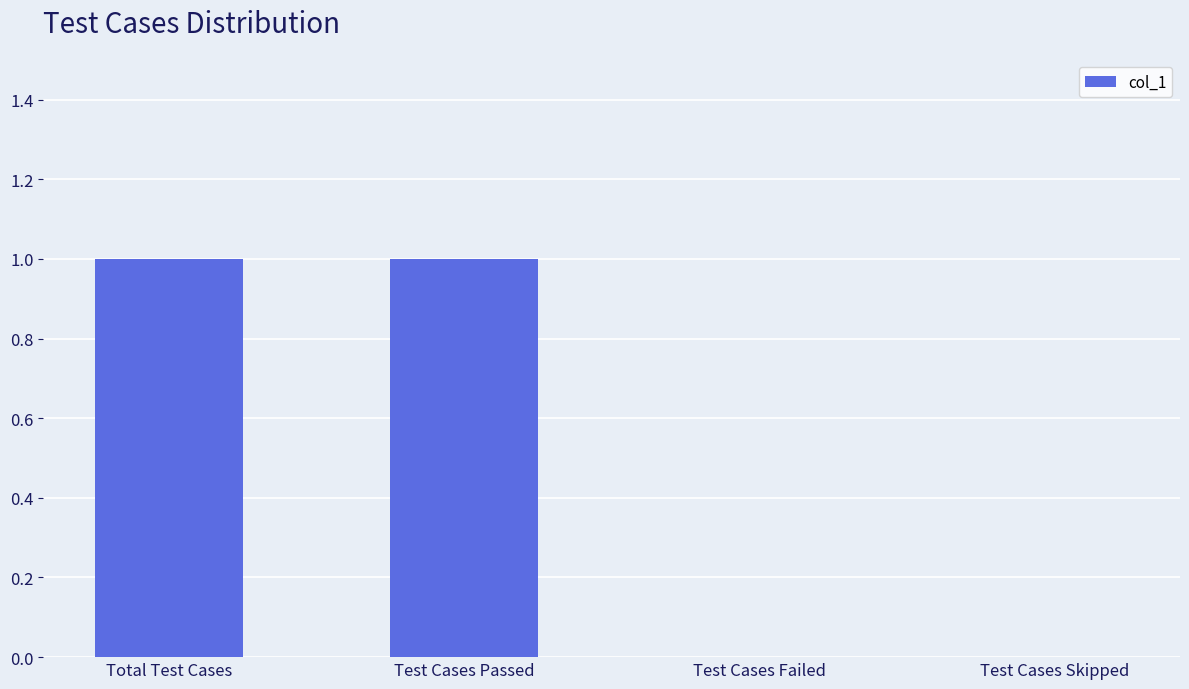

Which has a higher value, Total Test Cases or Test Cases Failed?

Total Test Cases